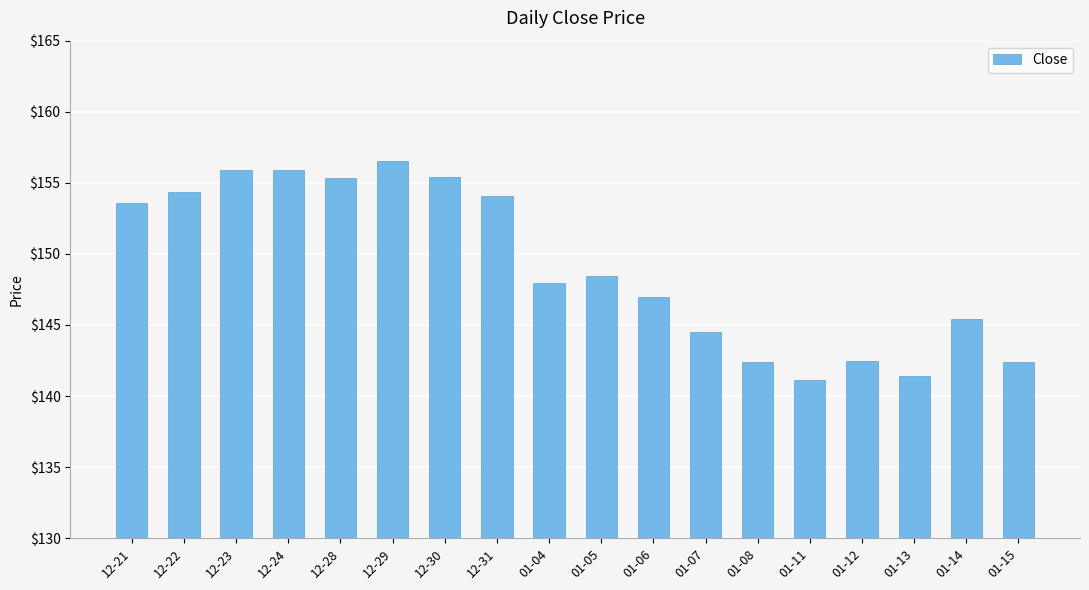

What is the value of the 4th bar from the left?

155.9